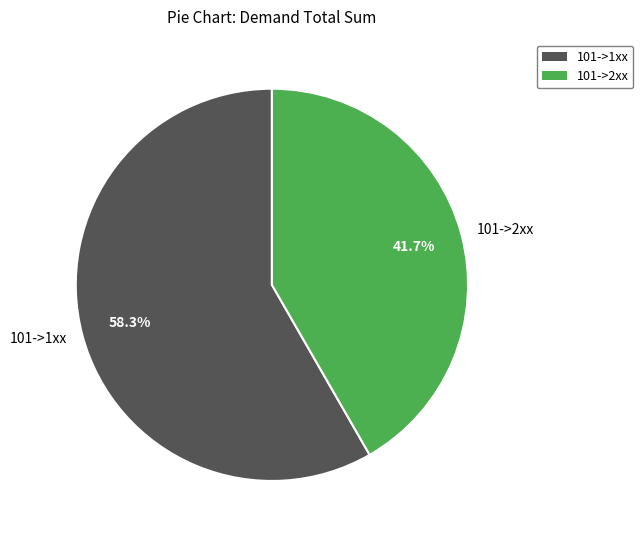

Count the number of slices in the pie.

2